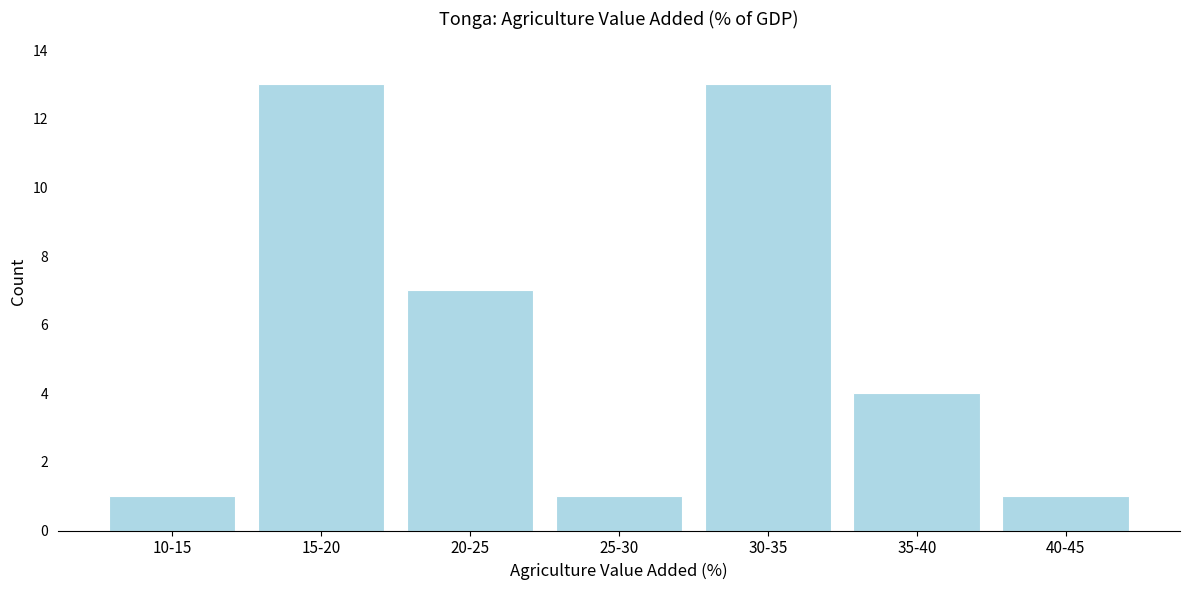

Reading left to right, transcribe all the data shown in this chart.

1	13	7	1	13	4	1